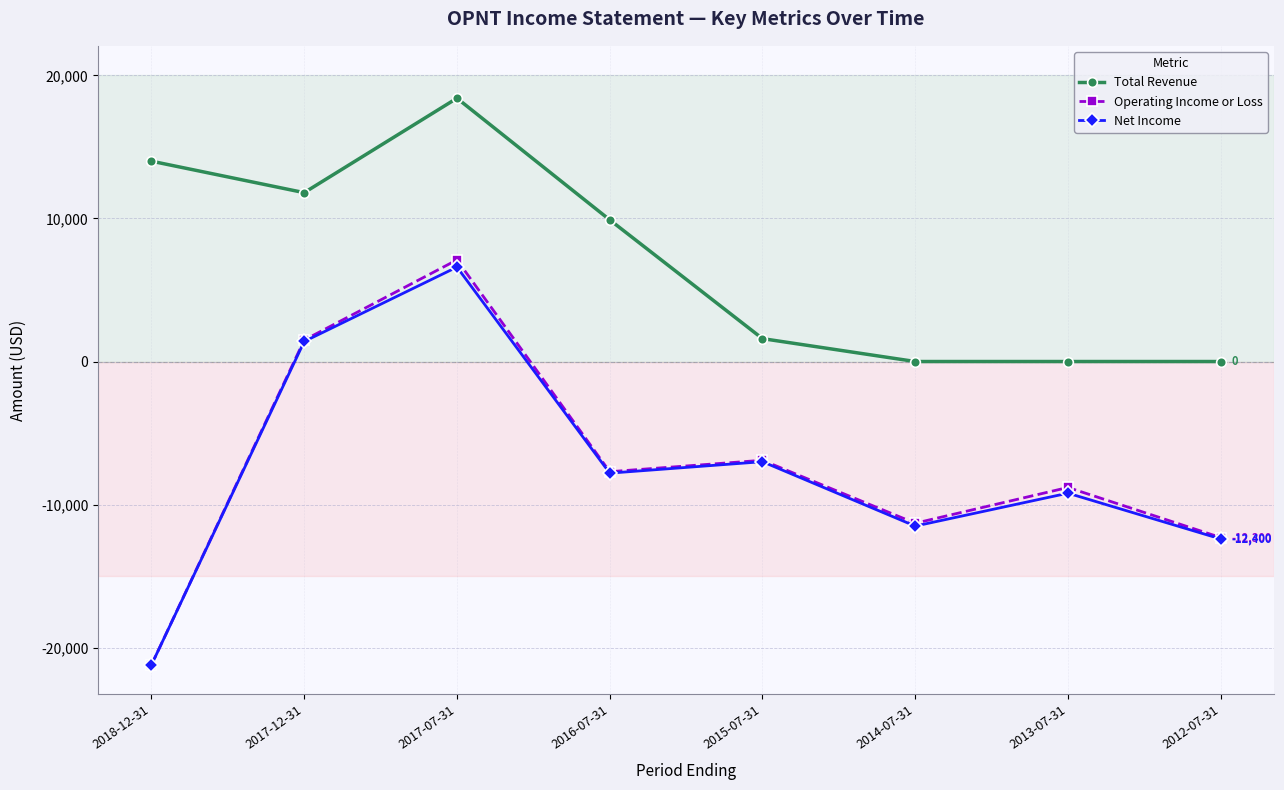

Is this an area chart (filled region under the line)?

No